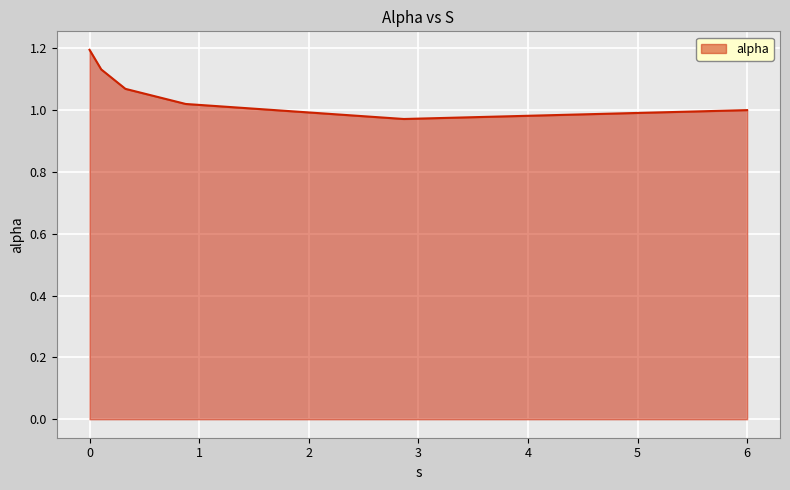

How many interior local valleys (lower than both neighbors) does the data have?

1